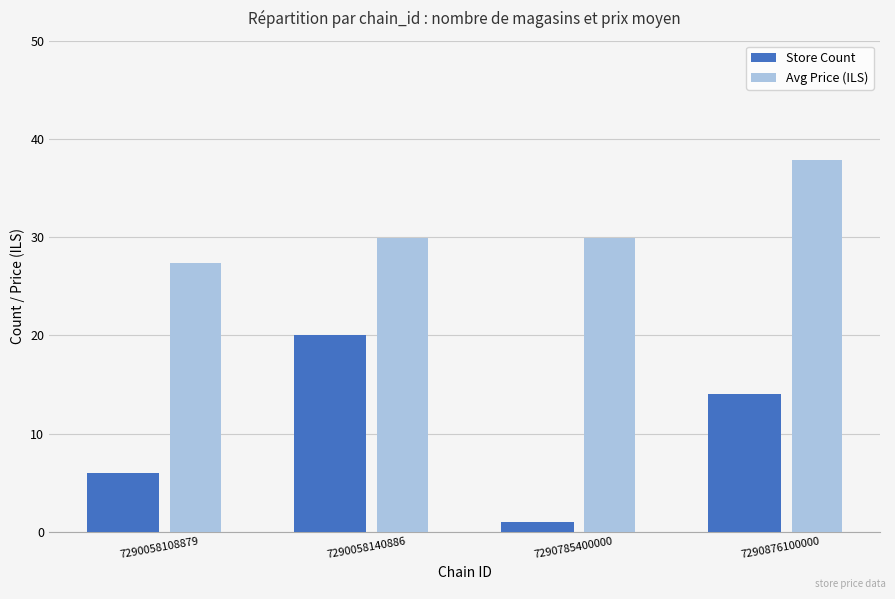

At which category is the sum across all series the highest?

7290876100000